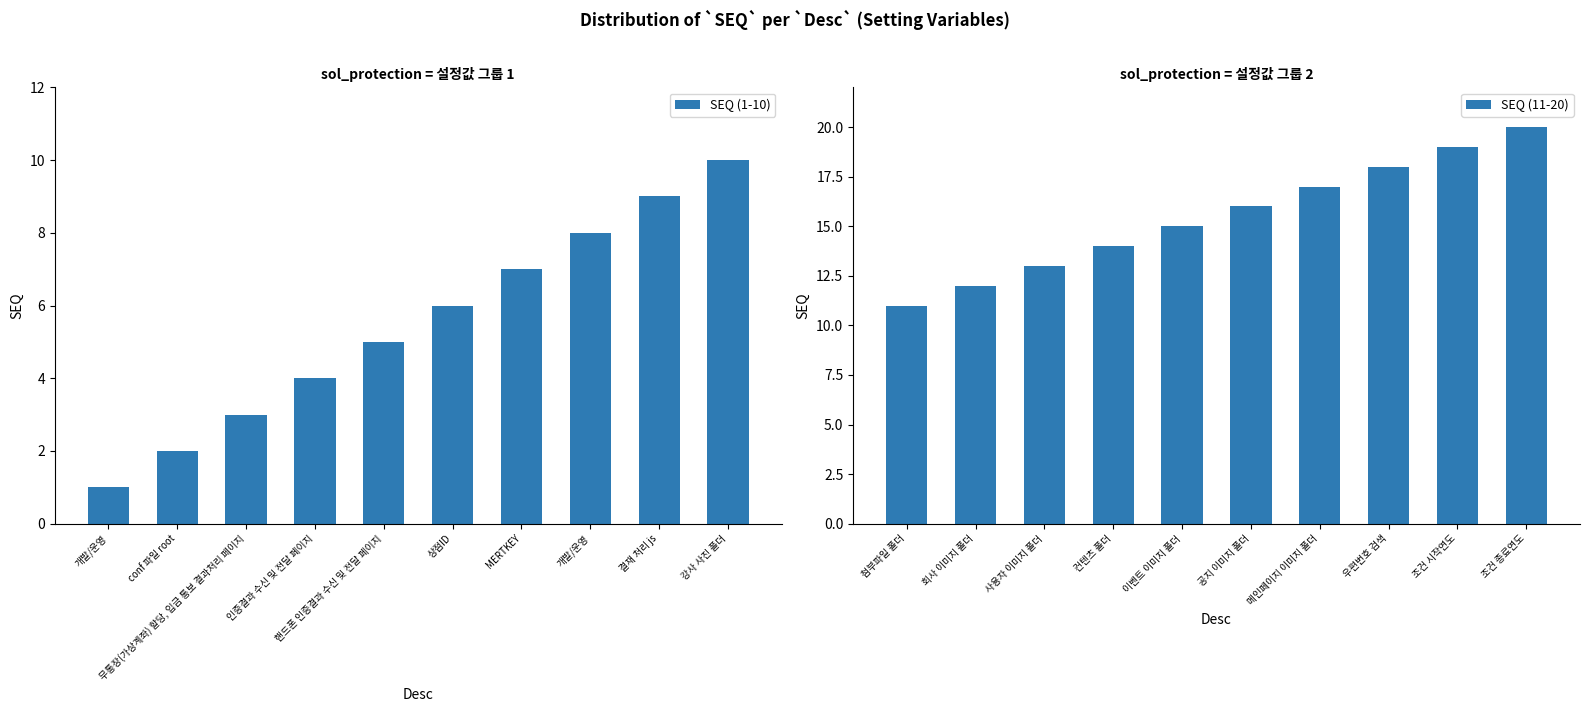

What are all the series names shown in the legend?

SEQ (1-10), SEQ (11-20)